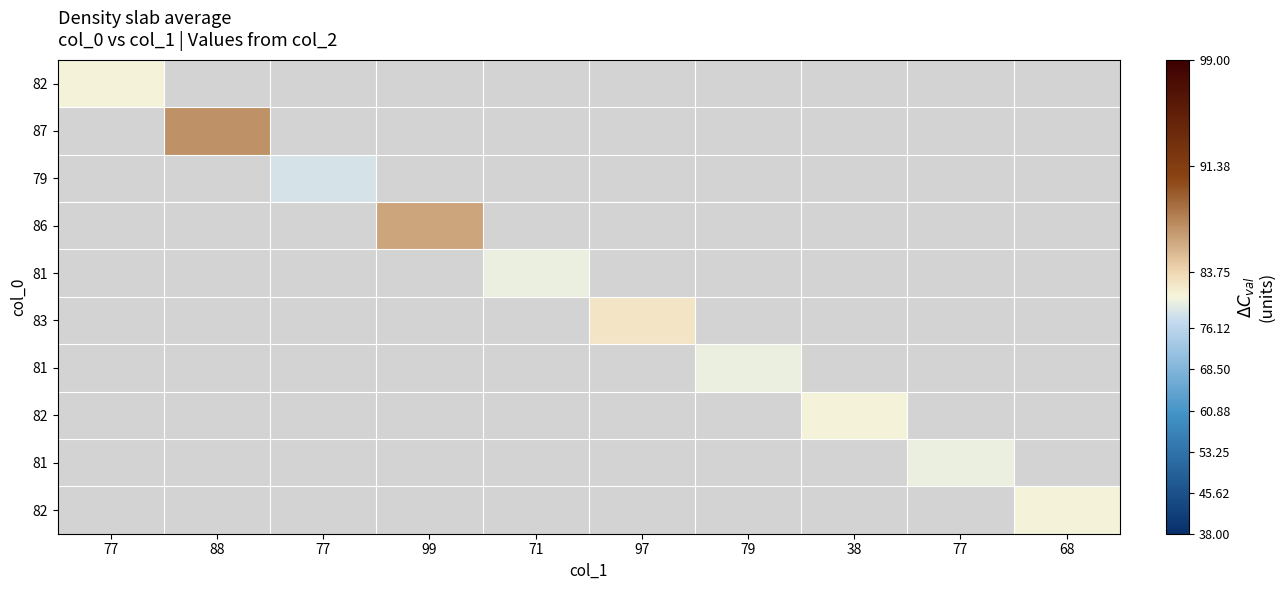

At how many categories does at least one series exceed 84?

2